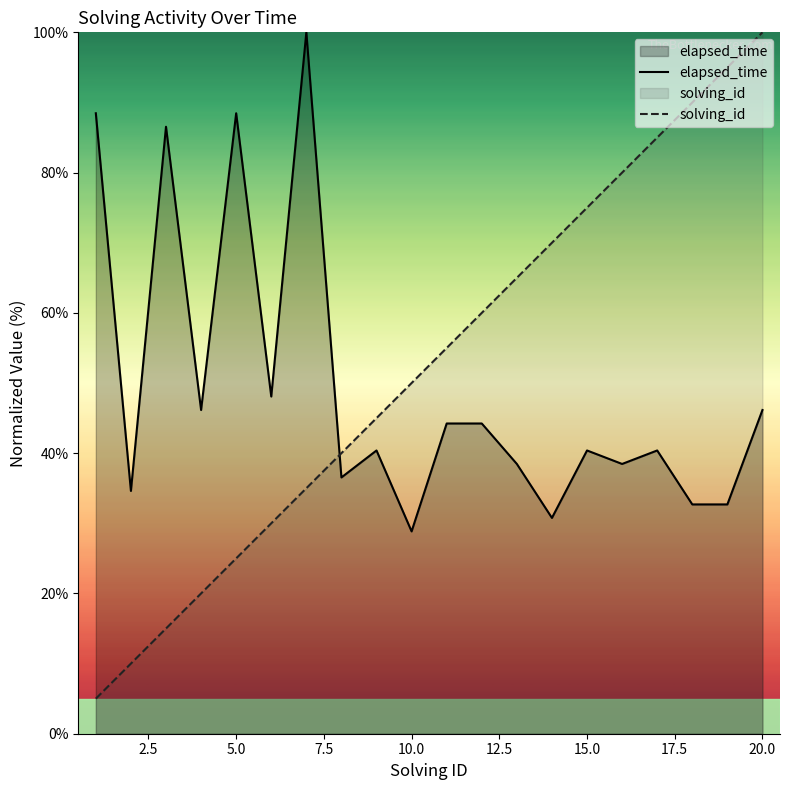

Rank the series by their maximum value, from highest to lowest.

elapsed_time, solving_id